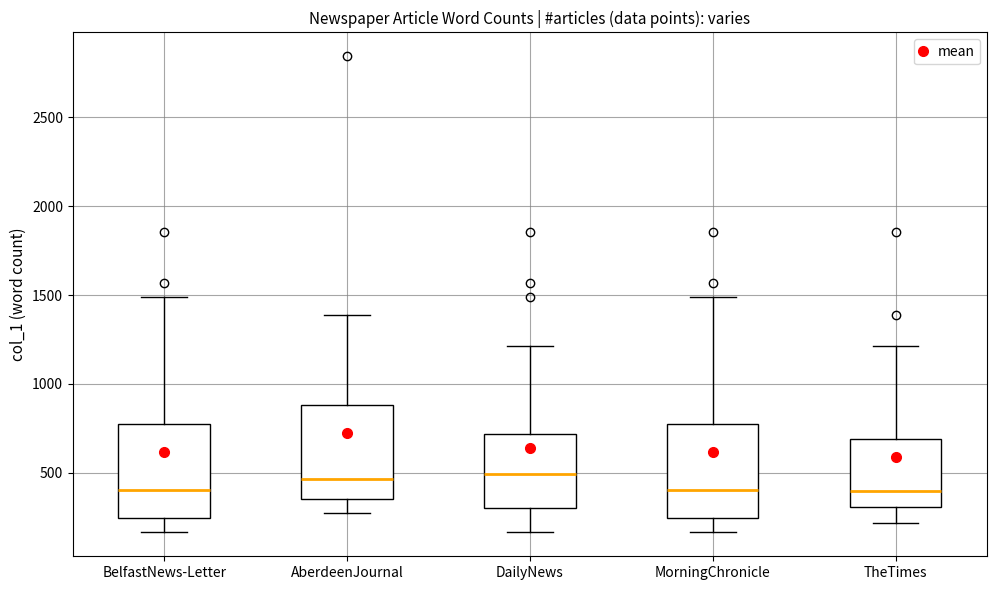

Where is the upper edge of the box for BelfastNews-Letter on the y-axis? The values are not printed on the chart, so give them approximately, as read against the axis.

750